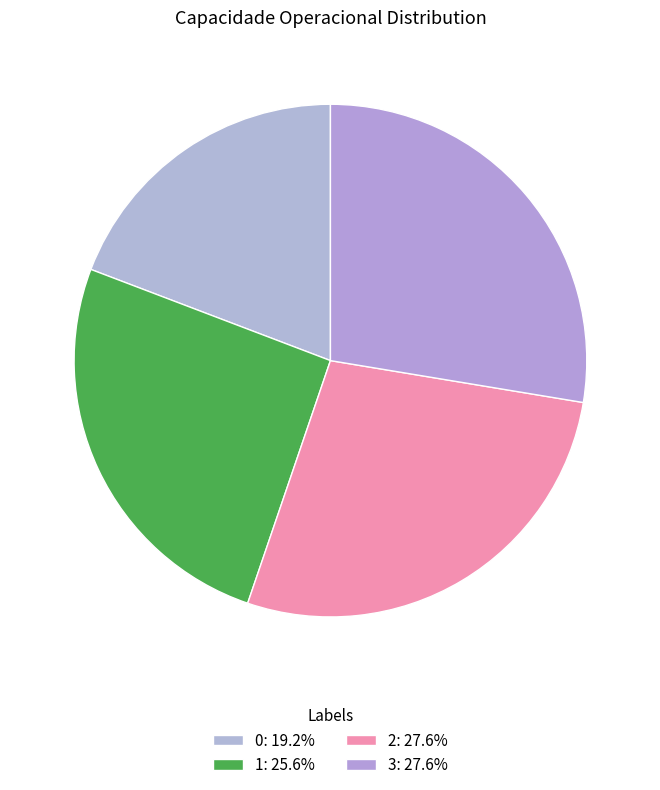

True or false: 0 accounts for 25% of the total.

False